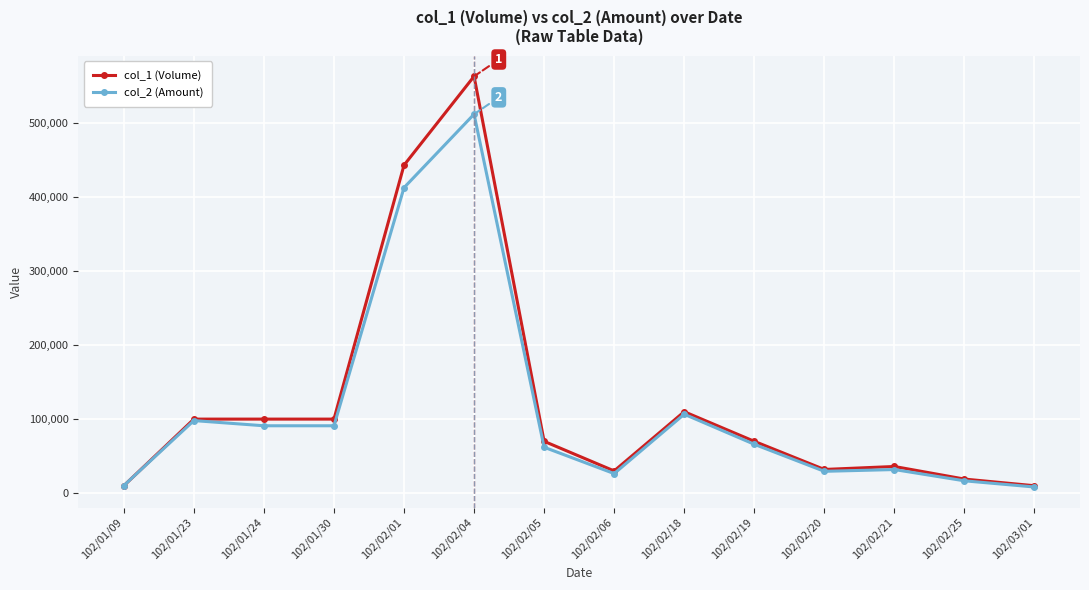

What is the greatest value displayed?

563000